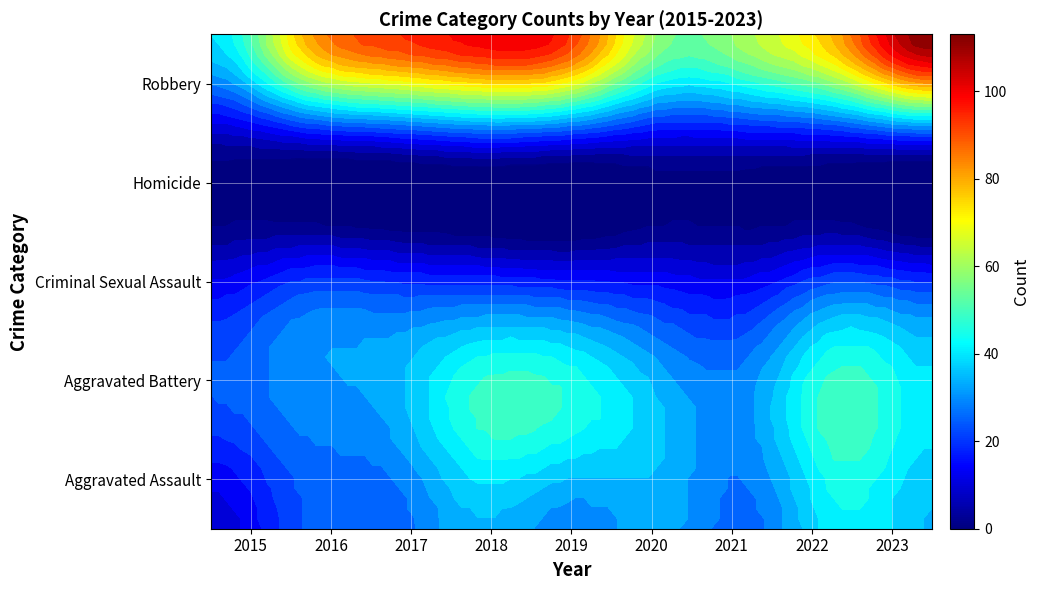

What is the spread (max minus min) of values at 2016?

77